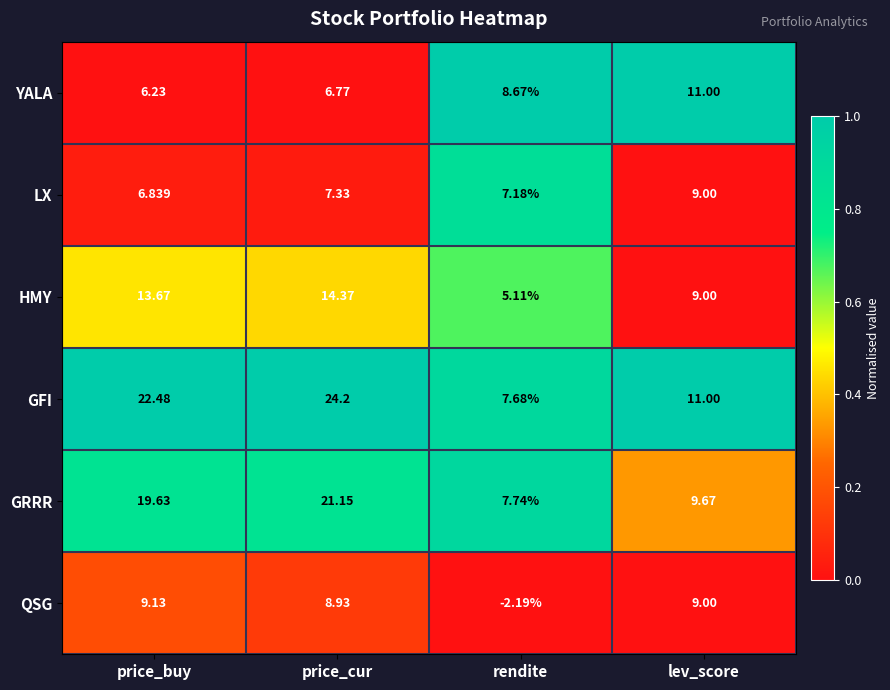

What is the greatest value displayed?

24.2